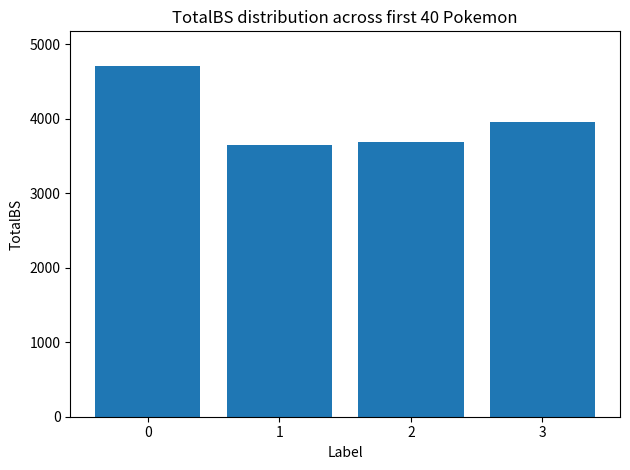

List the labels in order of value, largest first.

0, 3, 2, 1